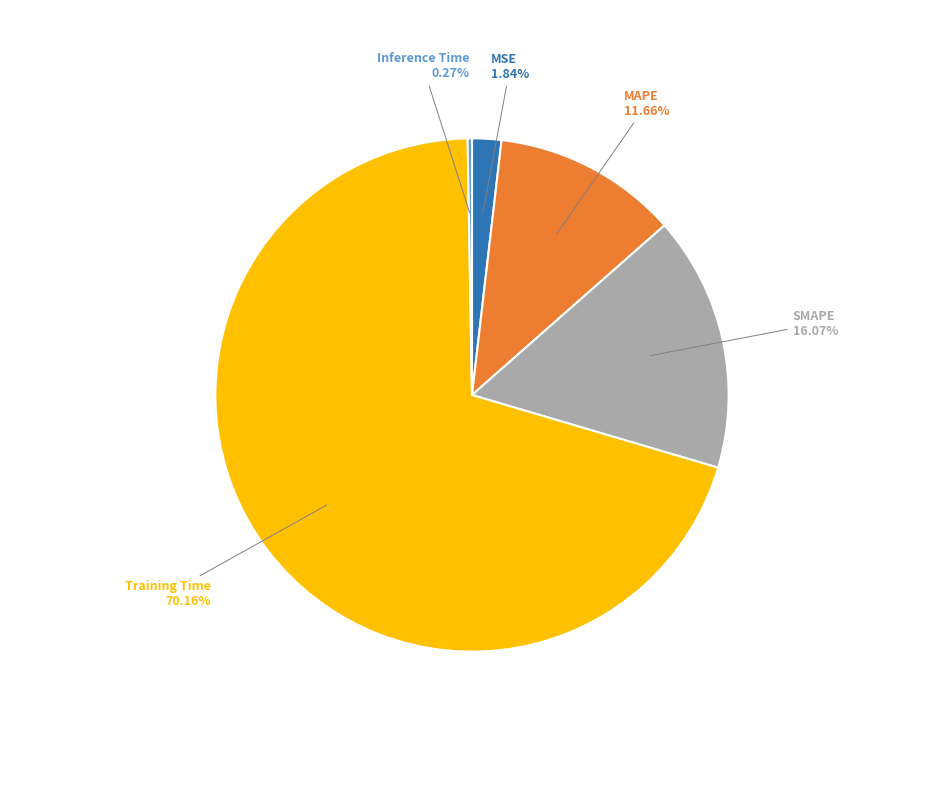

To the nearest percent, what is the difference between the largest and smallest slice percentages?

70%